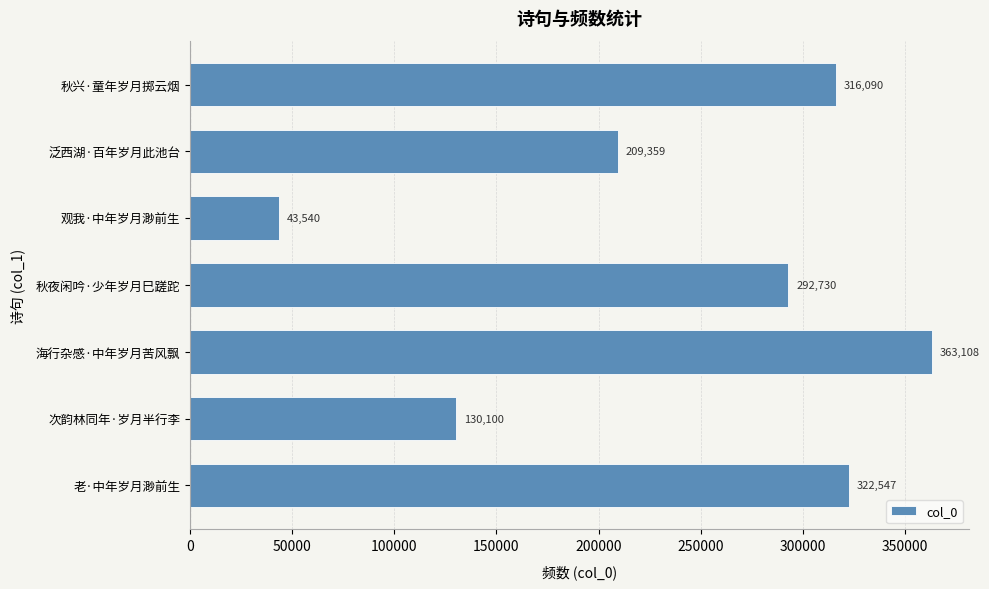

Approximately how many times larger is the value at 秋兴·童年岁月掷云烟 compared to 观我·中年岁月渺前生?

7.3